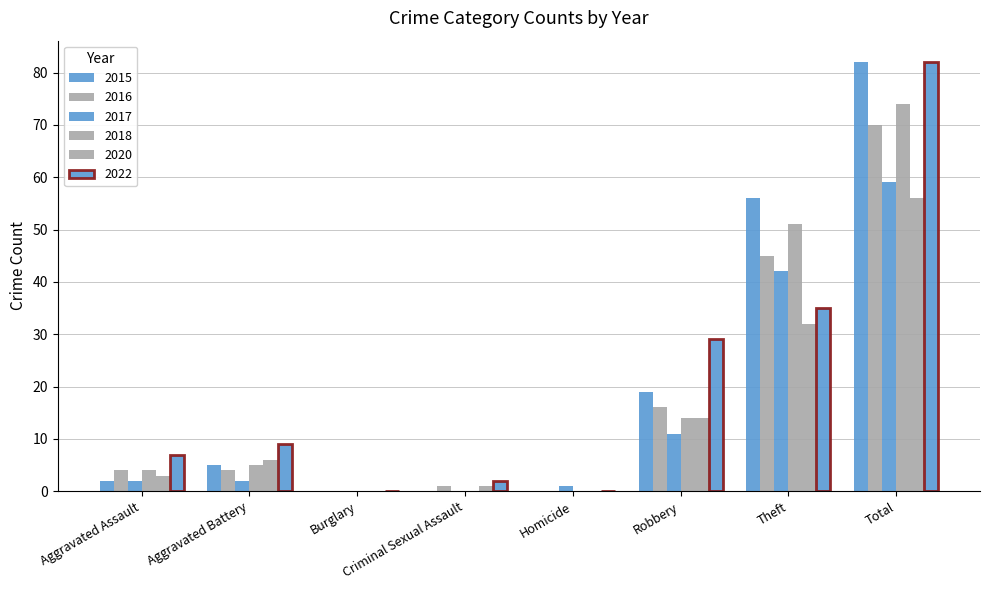

What is the sum of the 2018 values at Aggravated Battery and Theft?

56